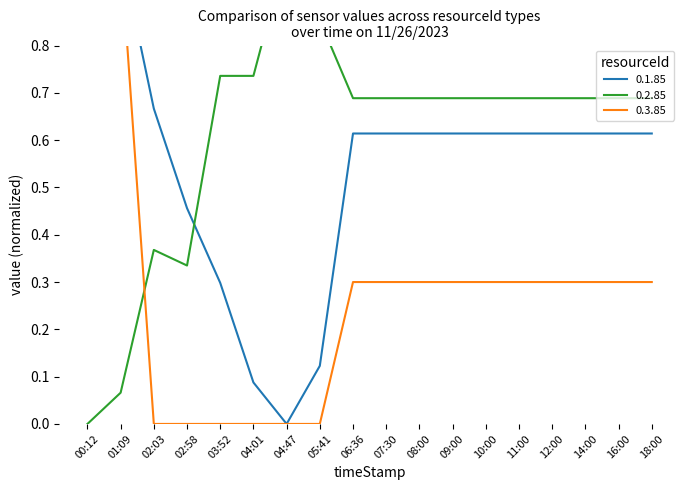

Count the number of categories in the chart.

18